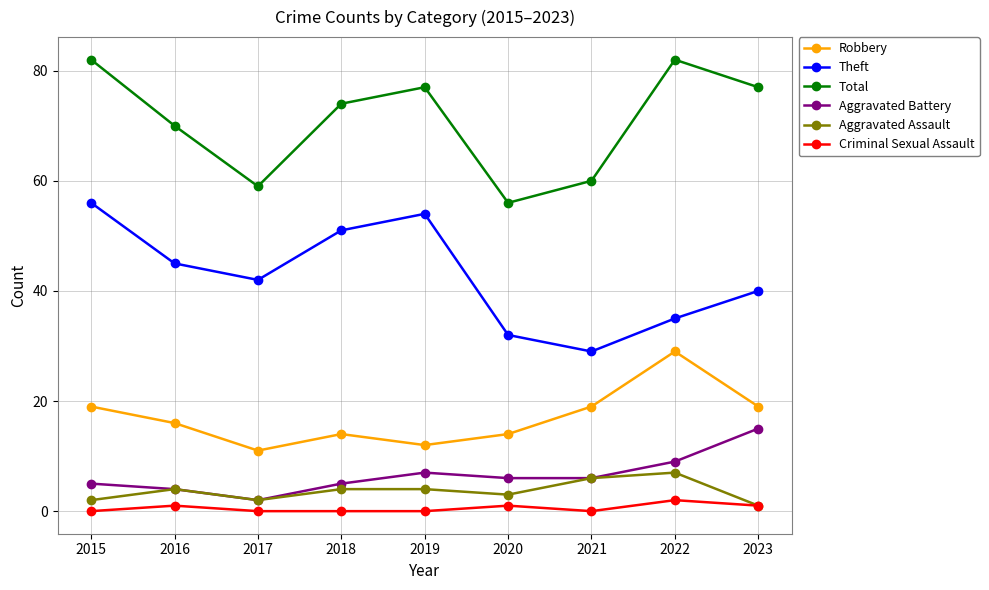

What is the spread (max minus min) of values at 2017?

59